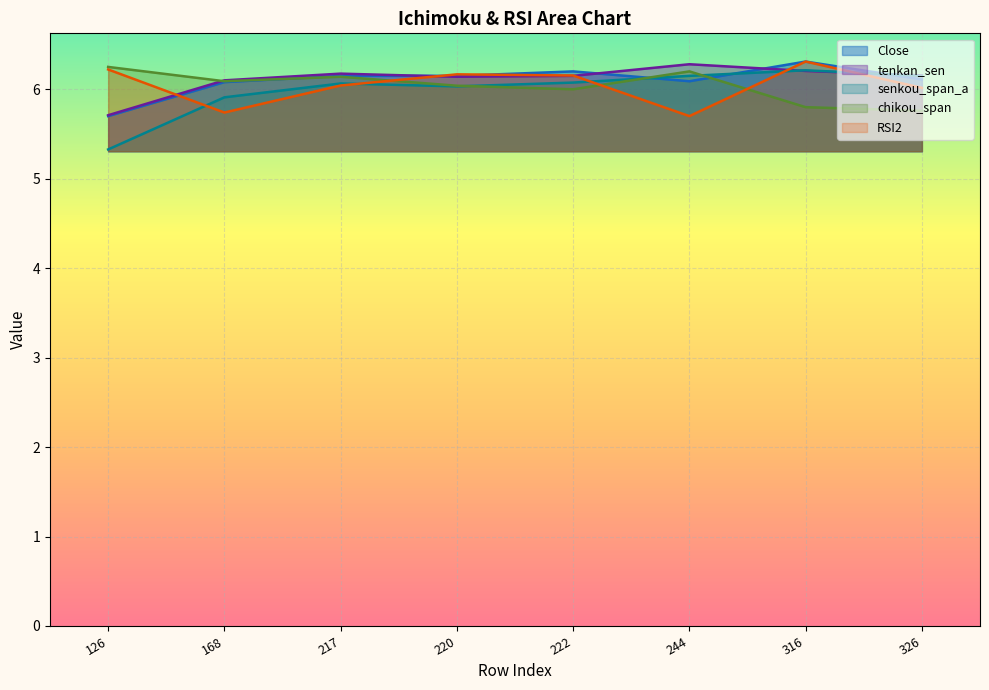

What is the difference between the second highest and second lowest values in the senkou_span_a series?

0.2